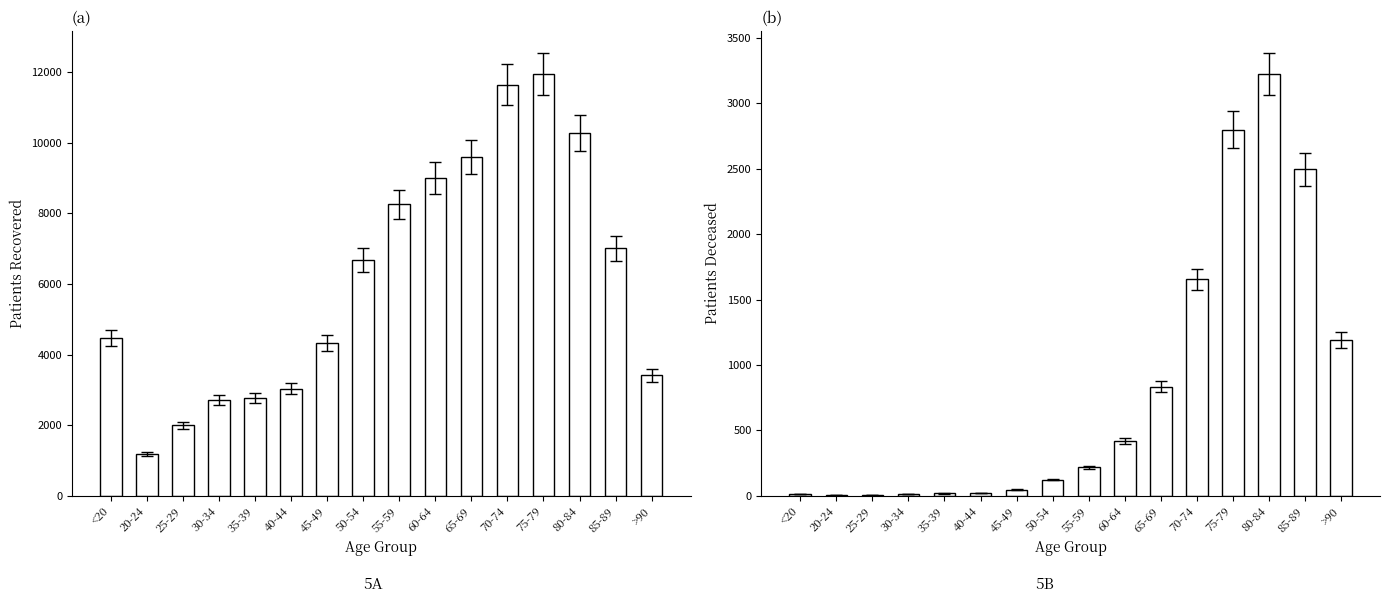

List the series in order of their peak value, highest first.

patients_recovered, patients_deceased